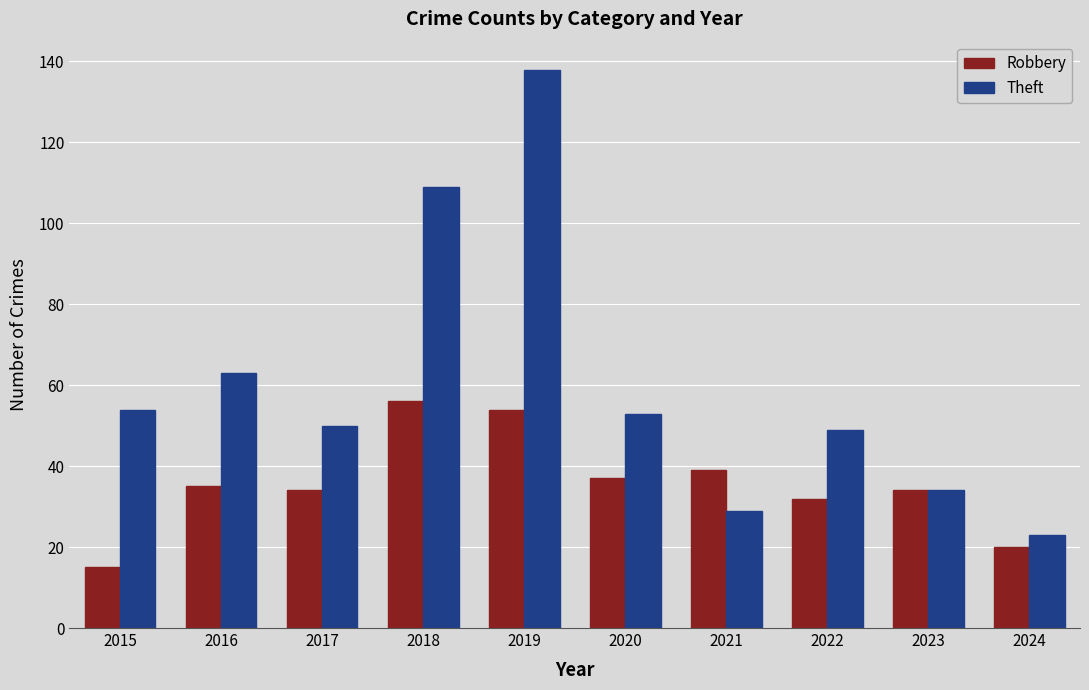

What is the difference between the highest and lowest values at 2021?

10